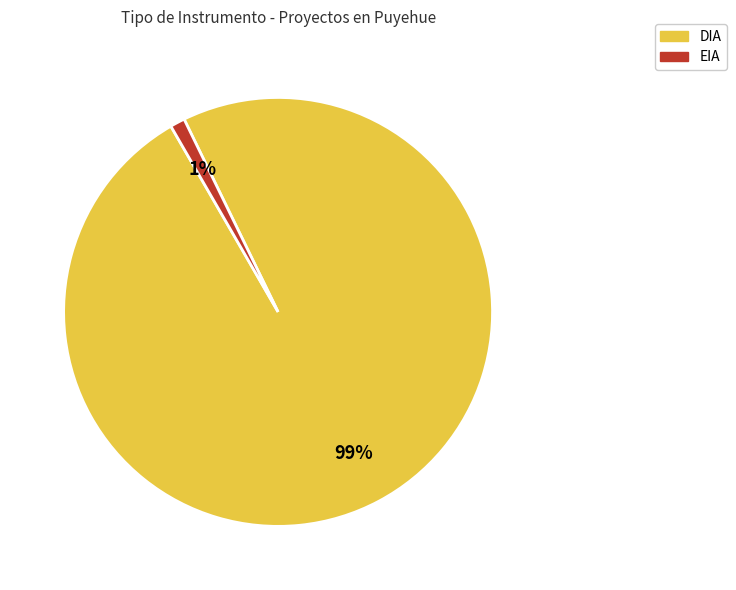

Approximately how many times larger is the value at EIA compared to DIA?

0.0